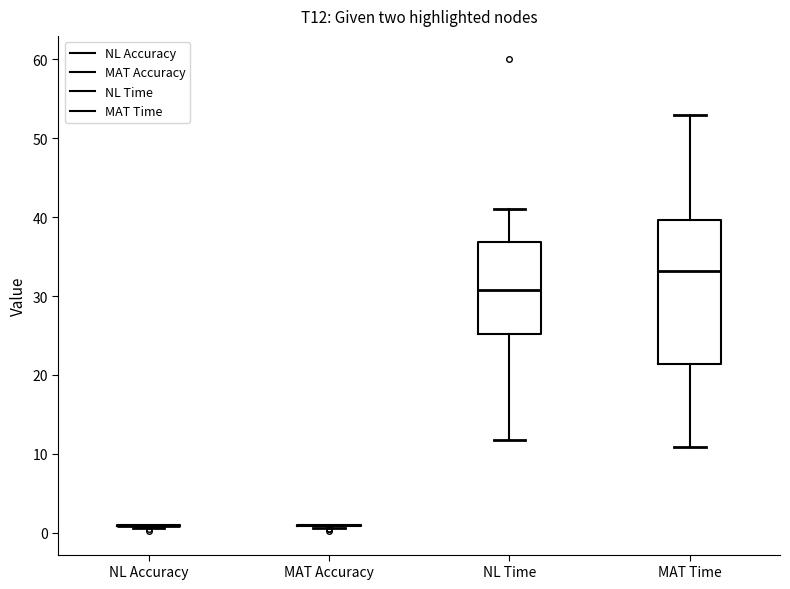

Reading left to right, transcribe this box plot: for each box, give where its median line is, the range the box spans, and where its two whiskers end, as read against the y-axis. The values are not printed on the chart, so give them approximately, as read against the axis.

NL Accuracy: box collapsed to a line at 1, whiskers 1 to 1
MAT Accuracy: box collapsed to a line at 1, whiskers 1 to 1
NL Time: median 31, box 25 to 37, whiskers 12 to 41
MAT Time: median 33, box 21 to 40, whiskers 11 to 53